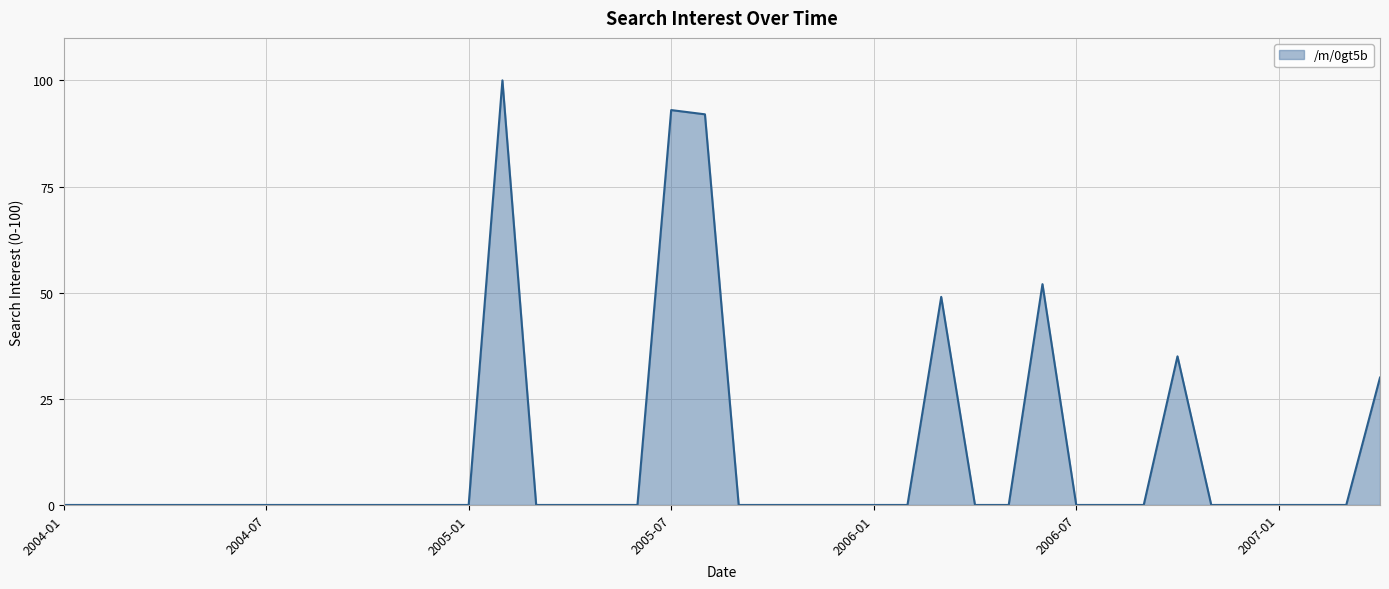

Reading left to right, list all the values displayed in this chart.

0	0	0	0	0	0	0	0	0	0	0	0	0	100	0	0	0	0	93	92	0	0	0	0	0	0	49	0	0	52	0	0	0	35	0	0	0	0	0	30